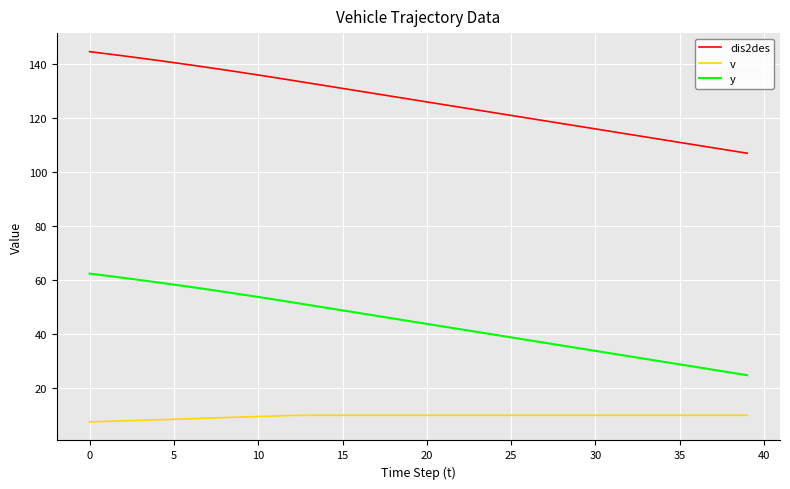

Rank the series by their maximum value, from highest to lowest.

dis2des, y, v